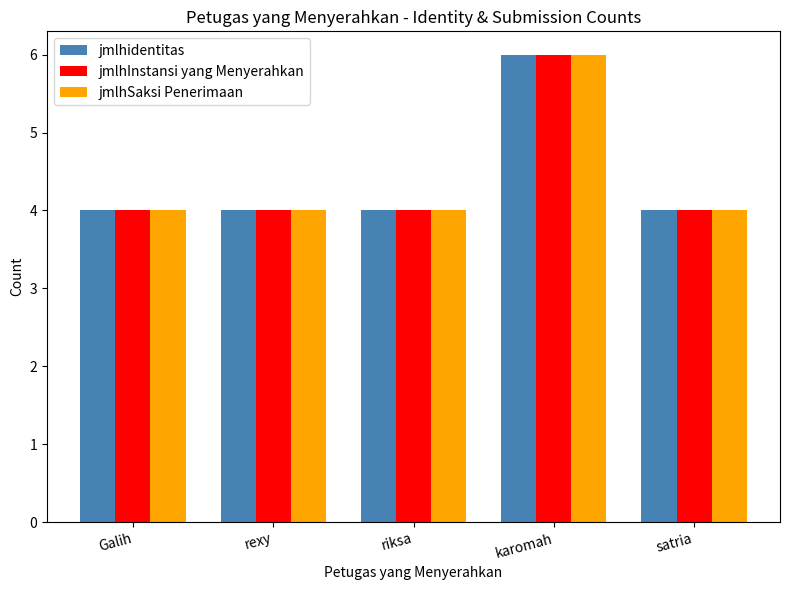

The jmlhSaksi Penerimaan series shows 4 at riksa. True or false?

True